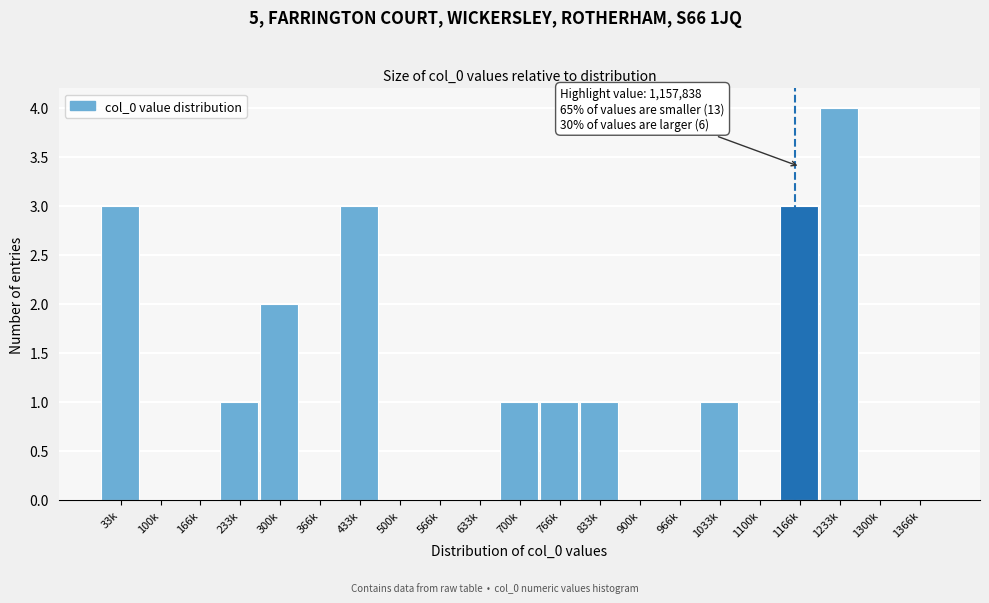

Reading left to right, what are all the values shown in this chart?

33k=3	100k=0	166k=0	233k=1	300k=2	366k=0	433k=3	500k=0	566k=0	633k=0	700k=1	766k=1	833k=1	900k=0	966k=0	1033k=1	1100k=0	1166k=3	1233k=4	1300k=0	1366k=0